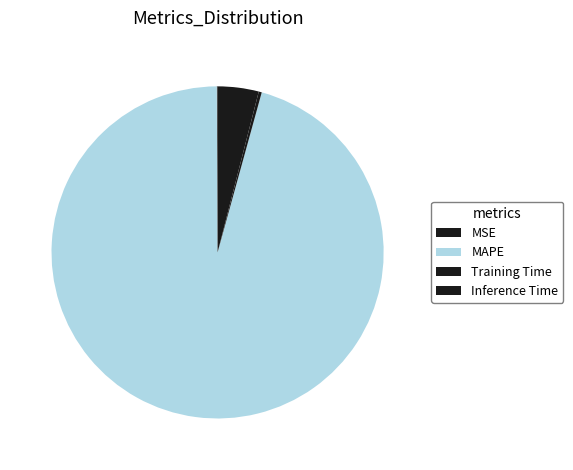

What is the largest slice in the pie chart?

MAPE